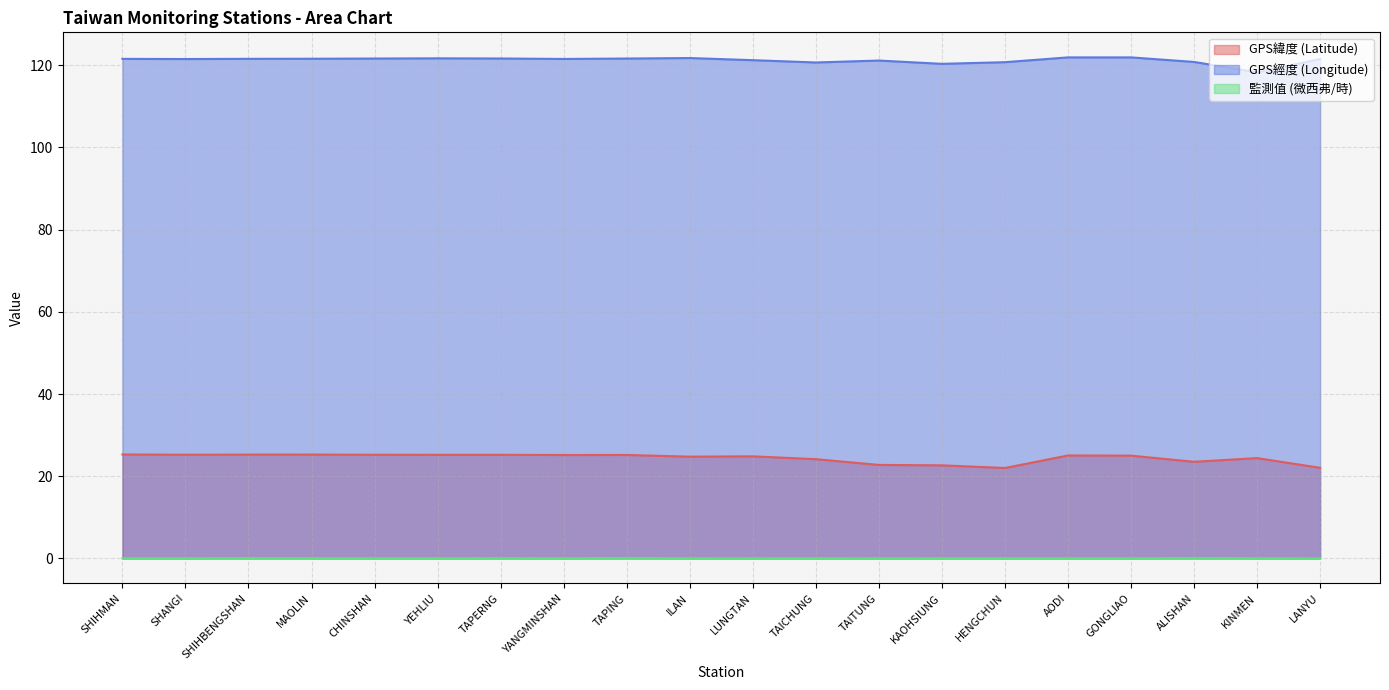

Reading left to right, extract all data points from this chart.

GPS緯度 (Latitude): 25.3	25.2	25.3	25.3	25.2	25.2	25.2	25.2	25.2	24.8	24.8	24.1	22.8	22.6	22.0	25.1	25.0	23.5	24.4	22.1
GPS經度 (Longitude): 121.6	121.5	121.6	121.6	121.6	121.7	121.7	121.5	121.6	121.8	121.2	120.7	121.2	120.3	120.8	121.9	121.9	120.8	118.3	121.5
監測值 (微西弗/時): 0.1	0.1	0.1	0.1	0.1	0.1	0.1	0.1	0.1	0.1	0.1	0.1	0.1	0.1	0.1	0.1	0.1	0.1	0.1	0.0